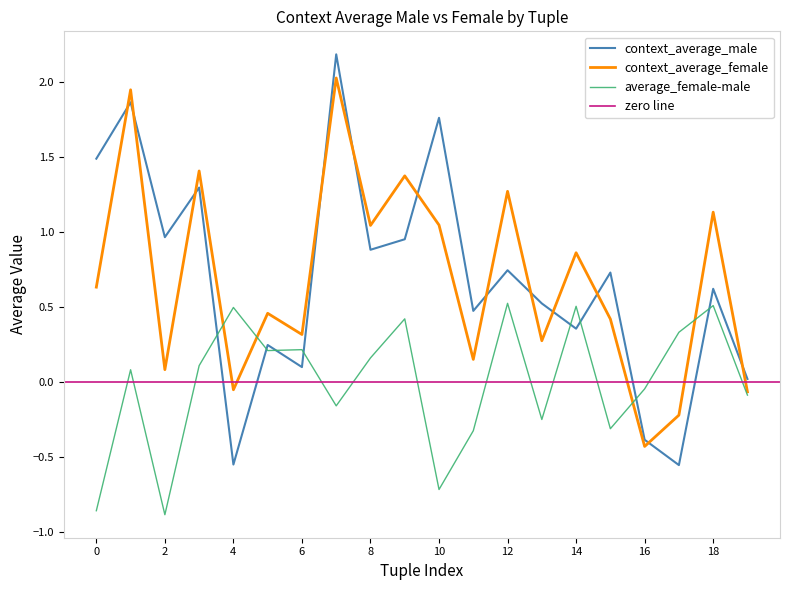

Is it true that context_average_male equals 0.0 at ('inhospitable', 'hospitable')?

True